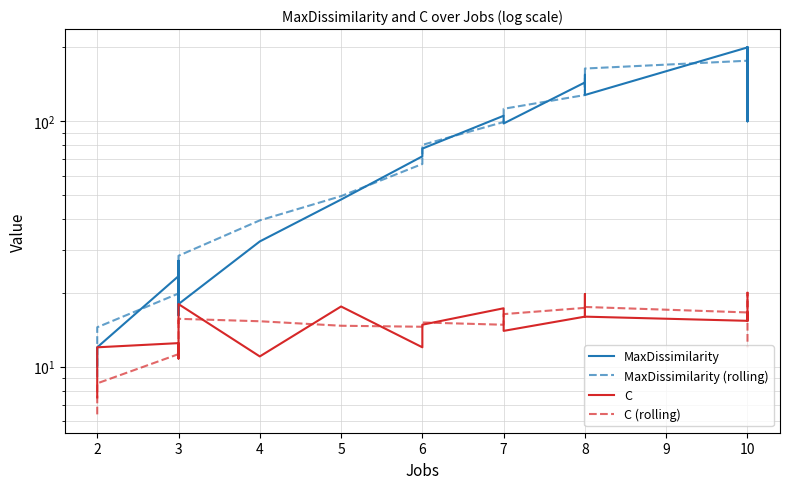

Is it true that MaxDissimilarity equals 48.7 at 4?

False